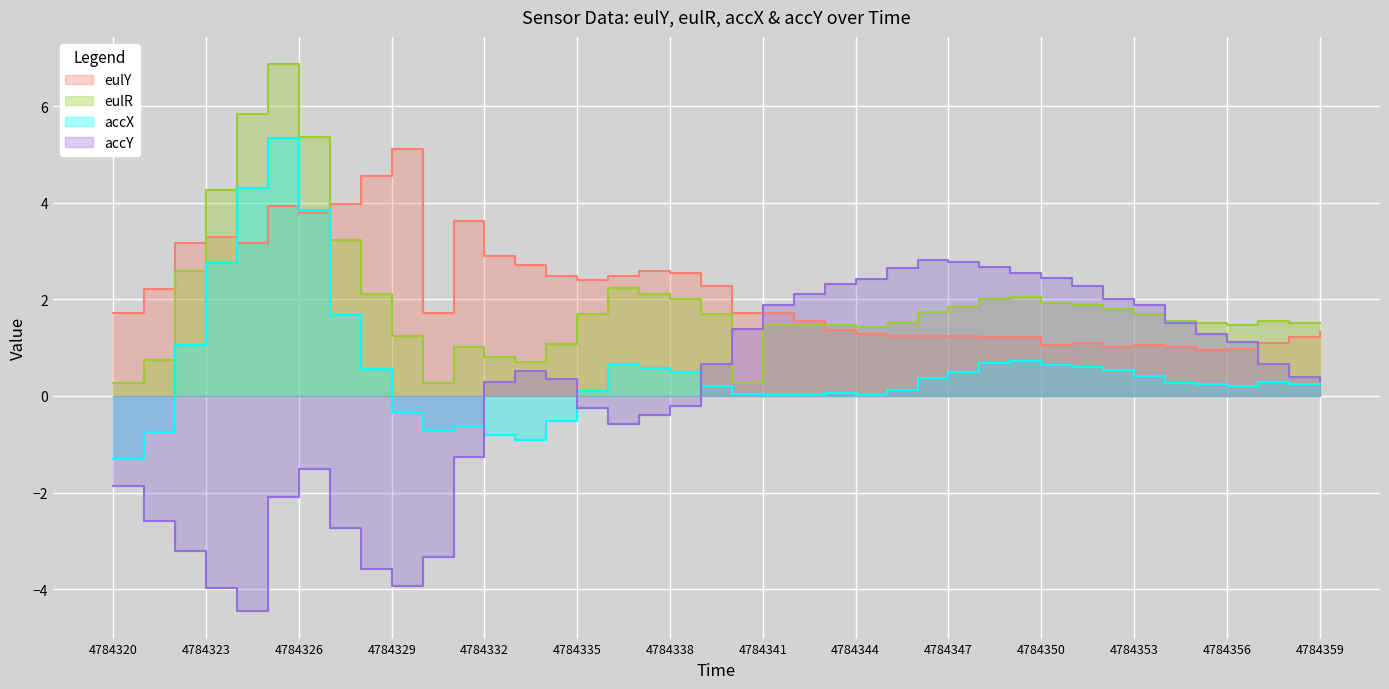

What is the average value?

2.1